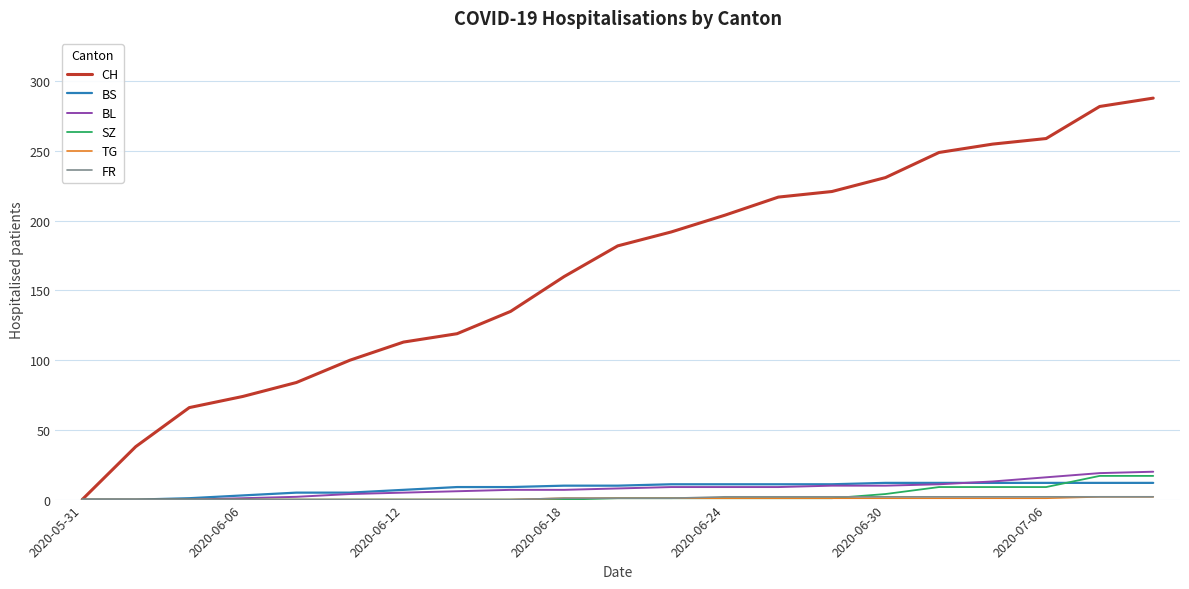

How many lines are shown in the chart?

6